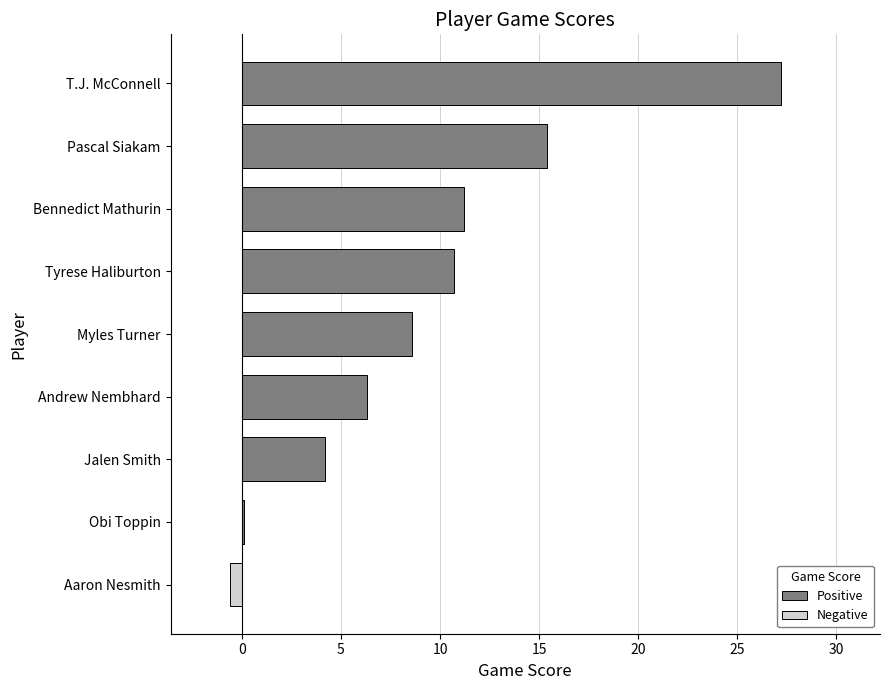

The chart shows a value of 10.7 at Tyrese Haliburton. True or false?

True